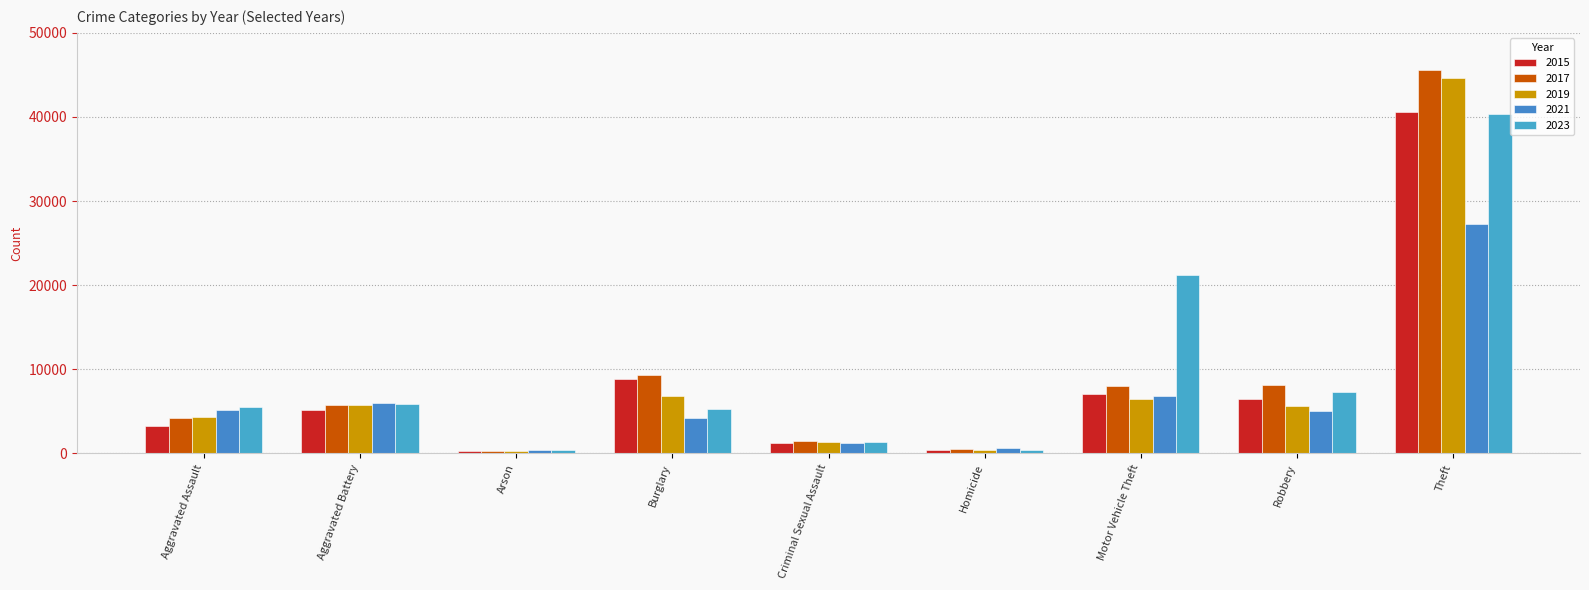

How many distinct data groups are displayed?

5